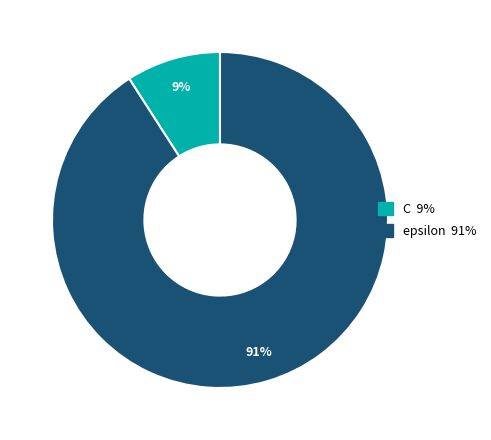

To the nearest percent, what is the difference between the epsilon and C slice percentages?

82%